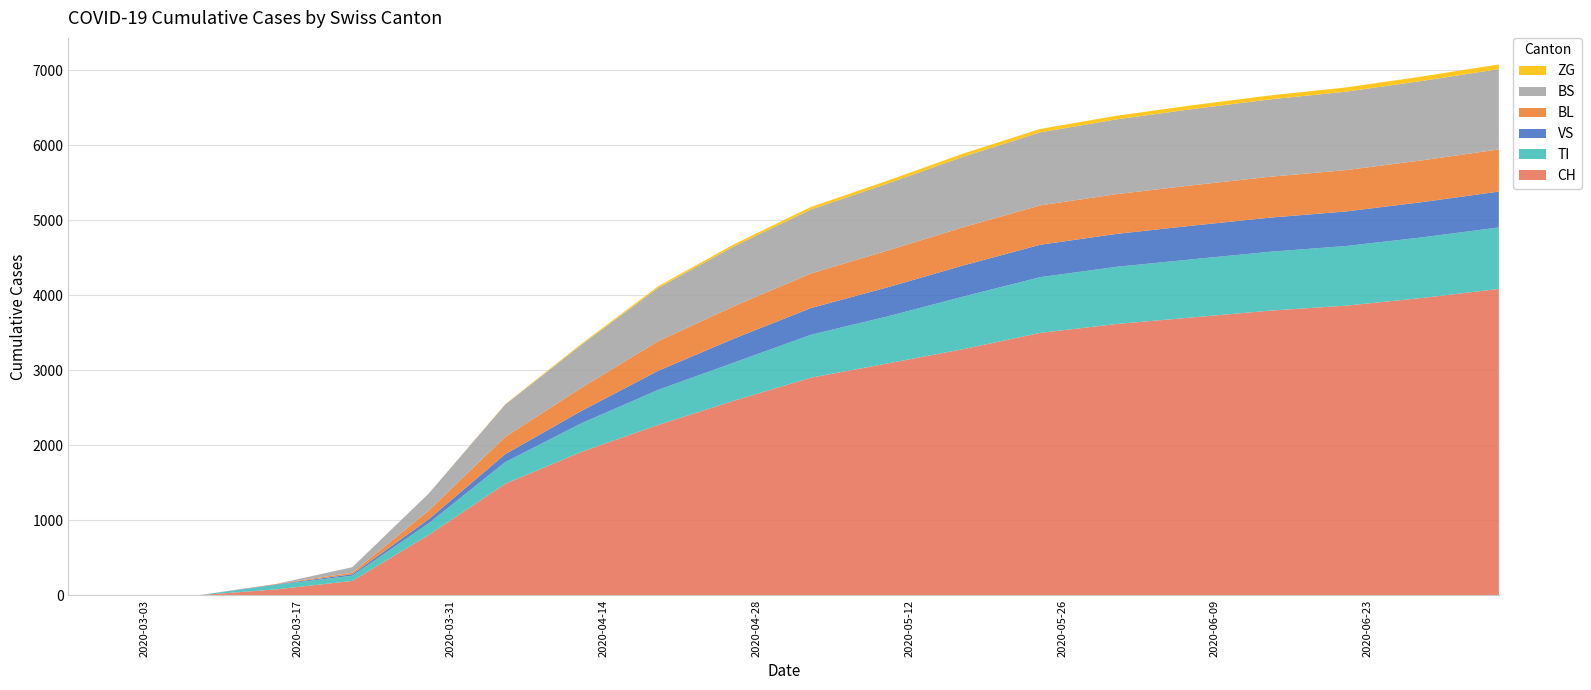

Reading right to left, extract all data points from this chart.

CH: 4085	3965	3862	3795	3706	3618	3499	3284	3091	2902	2597	2272	1914	1487	806	192	79	3	0	0
TI: 820	808	795	785	775	762	743	701	627	572	509	467	381	289	155	70	61	0	0	0
VS: 478	470	461	455	449	439	432	415	388	356	320	254	165	106	54	19	6	0	0	0
BL: 562	557	551	545	538	530	525	510	490	461	432	395	308	231	115	21	5	0	0	0
BS: 1071	1059	1046	1031	1016	997	974	940	893	853	798	710	574	430	228	73	0	0	0	0
ZG: 62	59	56	53	51	48	45	42	38	34	28	22	14	5	0	0	0	0	0	0